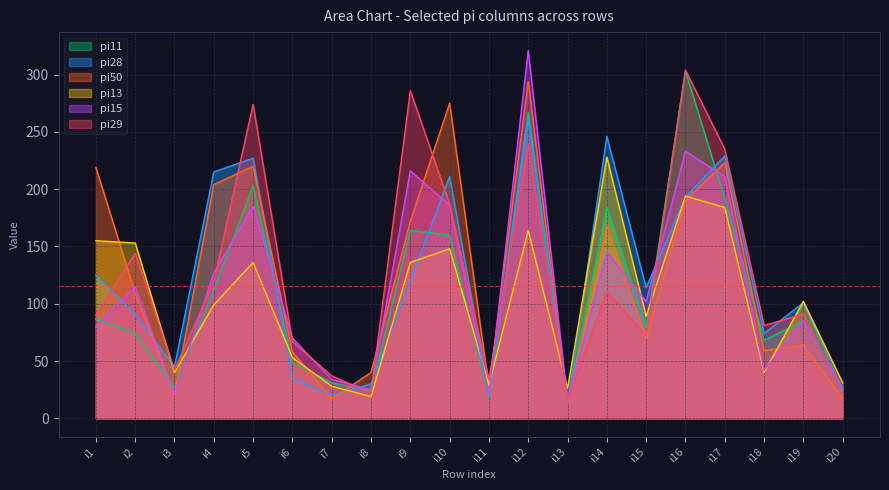

Between which two adjacent categories do pi29 and pi28 first intersect?

i1 and i2